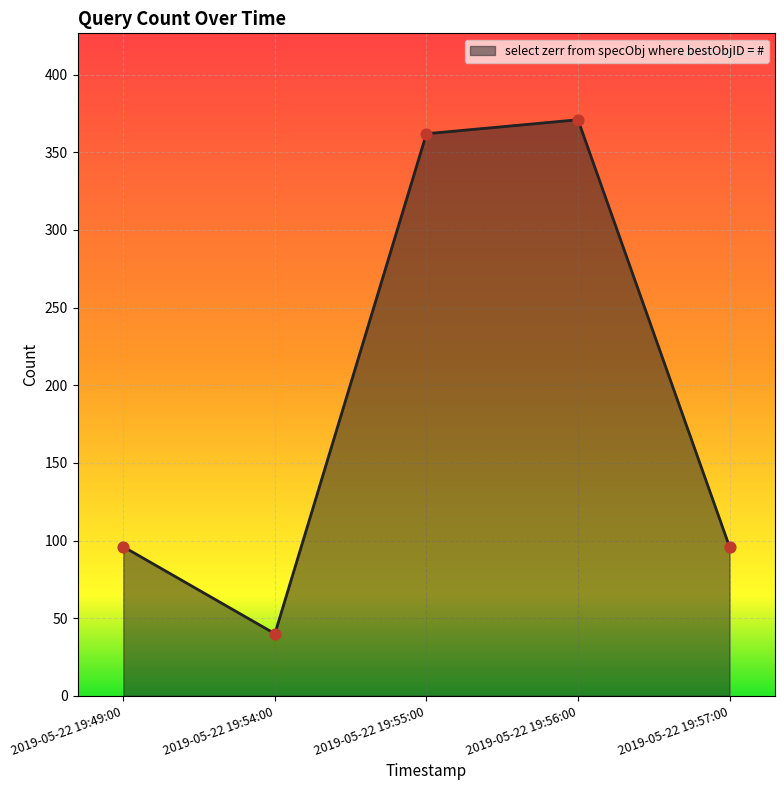

What is the change in value from 2019-05-22 19:54:00 to 2019-05-22 19:55:00?

+322